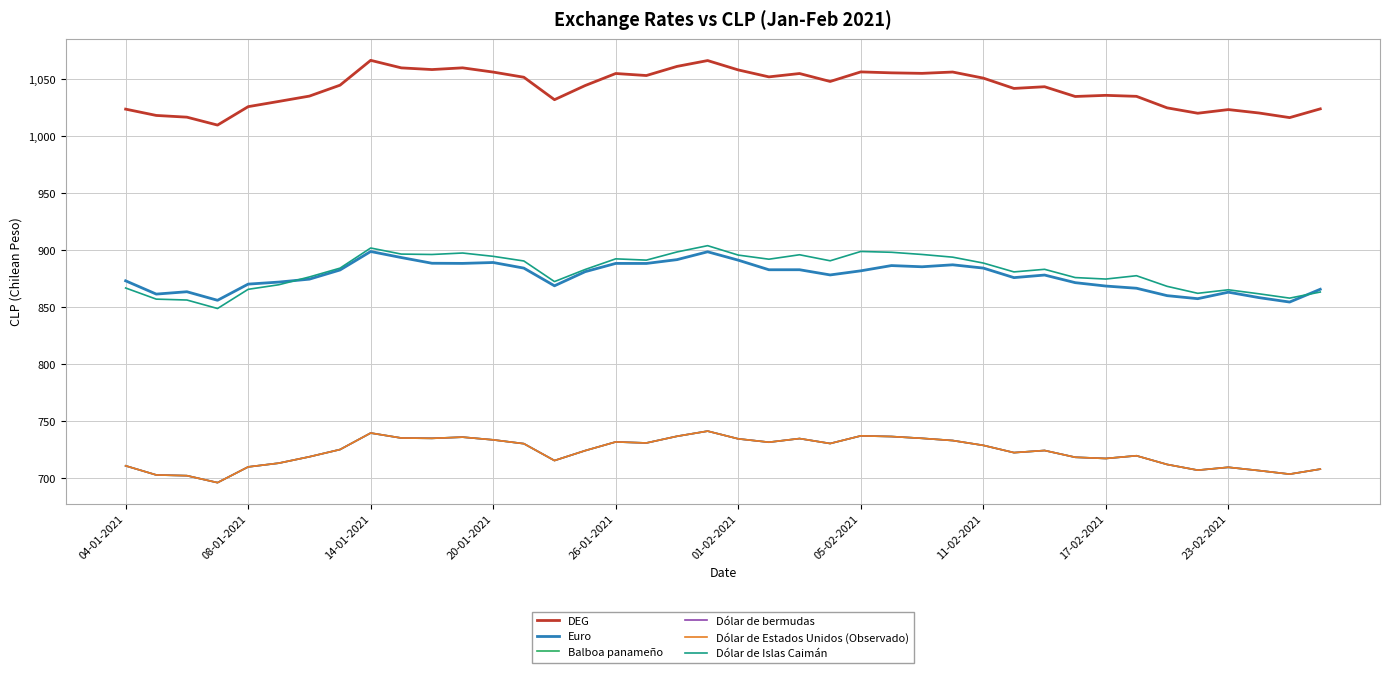

Does the chart have visible grid lines?

Yes